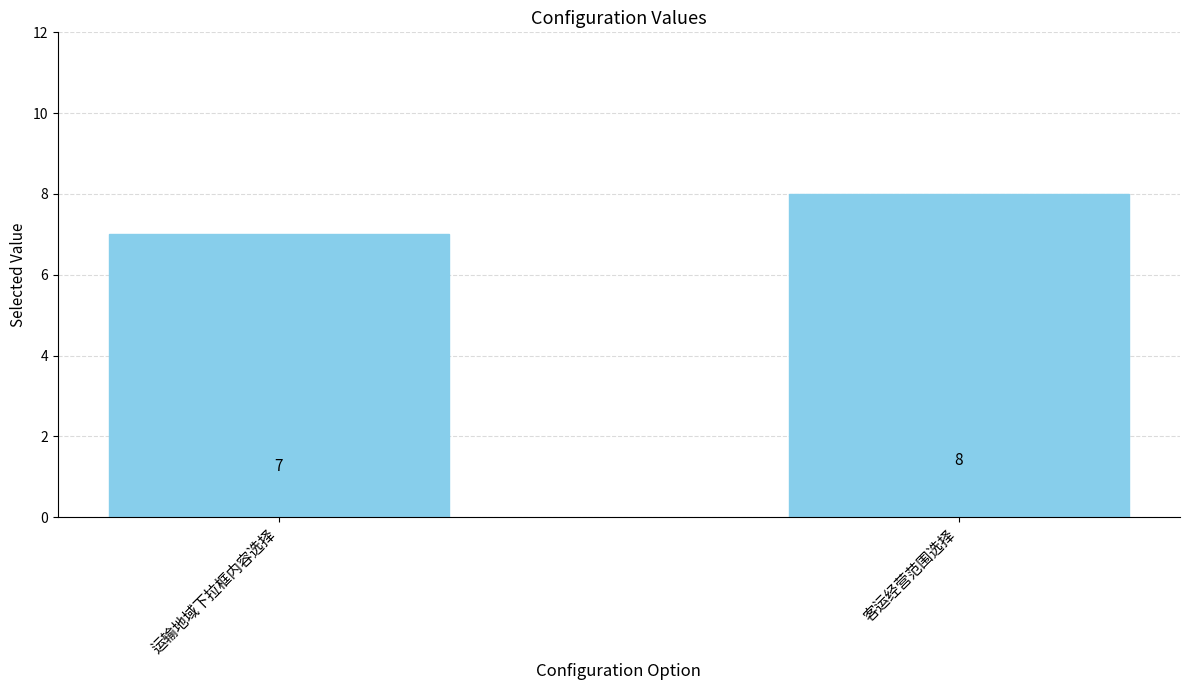

What is the sum of all values?

15